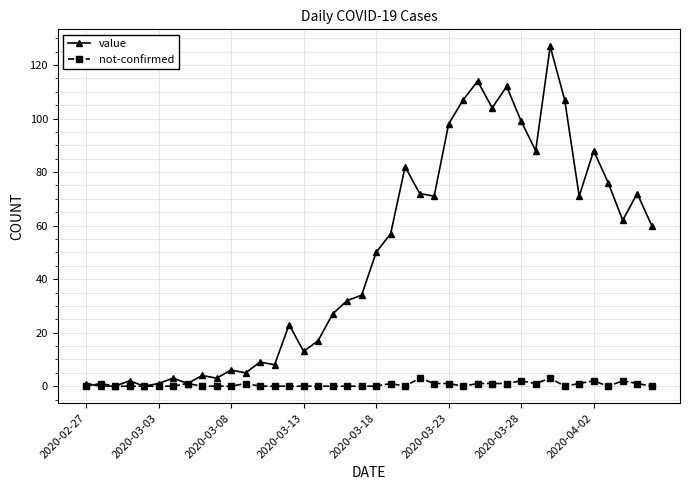

What is the maximum value shown in the chart?

127